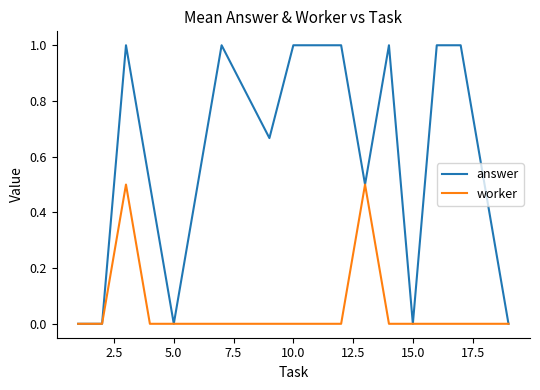

Rank the series by their maximum value, from highest to lowest.

answer, worker